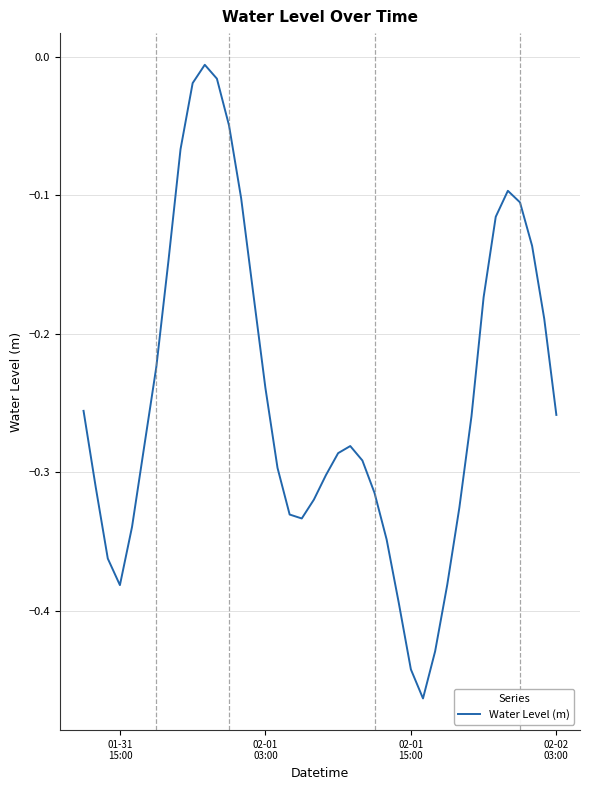

True or false: there are more than 2 points higher than both neighbors.

True